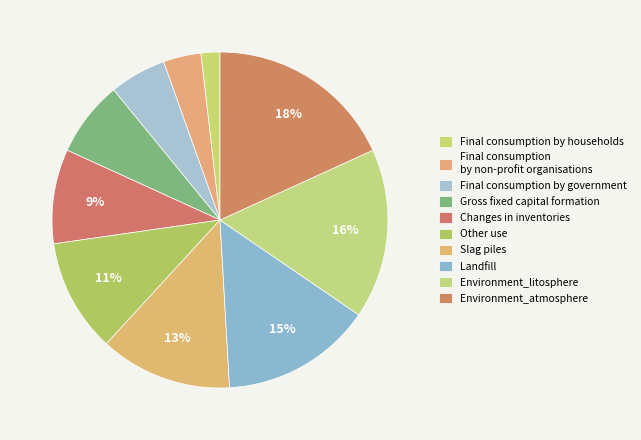

What is the smallest slice in the pie chart?

Final consumption by households